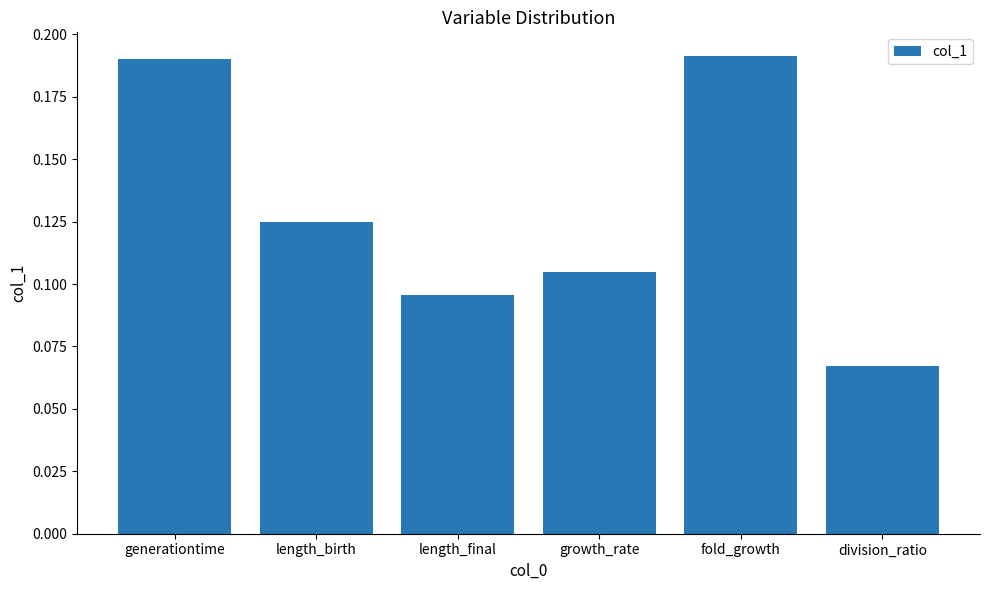

Which category has the lowest value across all series?

division_ratio